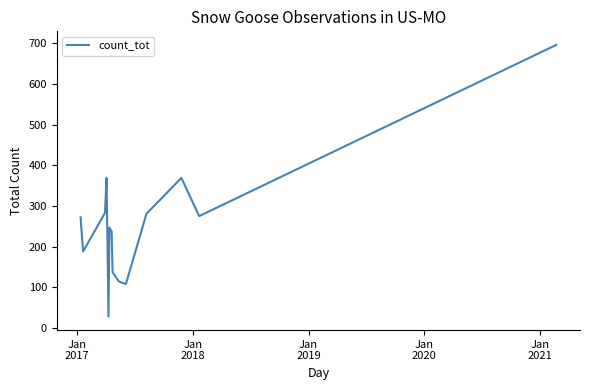

What is the greatest value displayed?

696